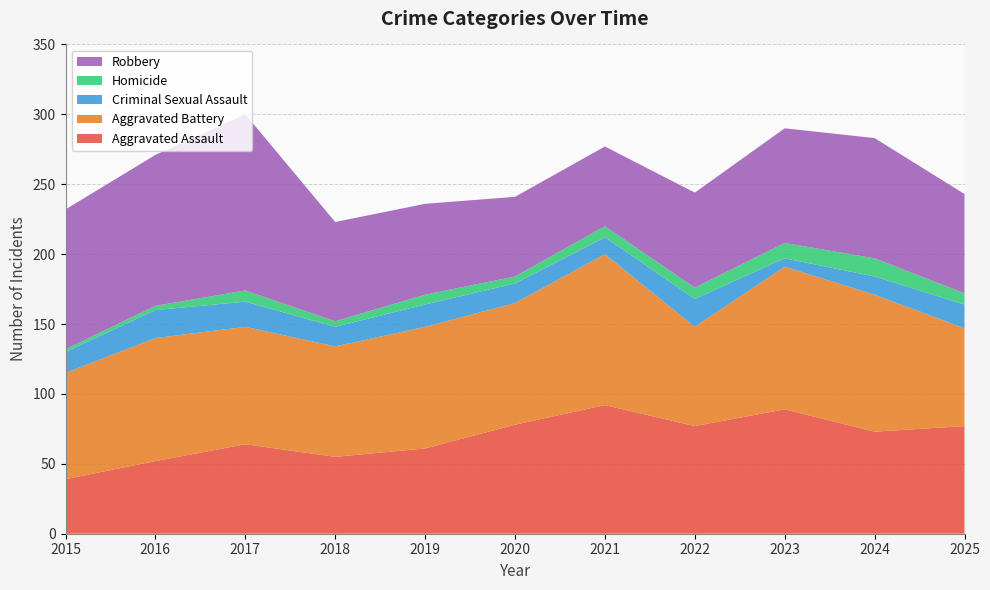

Reading left to right, what are all the values shown in this chart?

Aggravated Assault: 39	52	64	55	61	78	92	77	89	73	77
Aggravated Battery: 76	88	84	79	87	87	108	71	102	98	70
Criminal Sexual Assault: 15	20	18	14	16	14	12	20	6	13	17
Homicide: 2	3	8	4	7	5	8	8	11	13	8
Robbery: 100	108	126	71	65	57	57	68	82	86	71